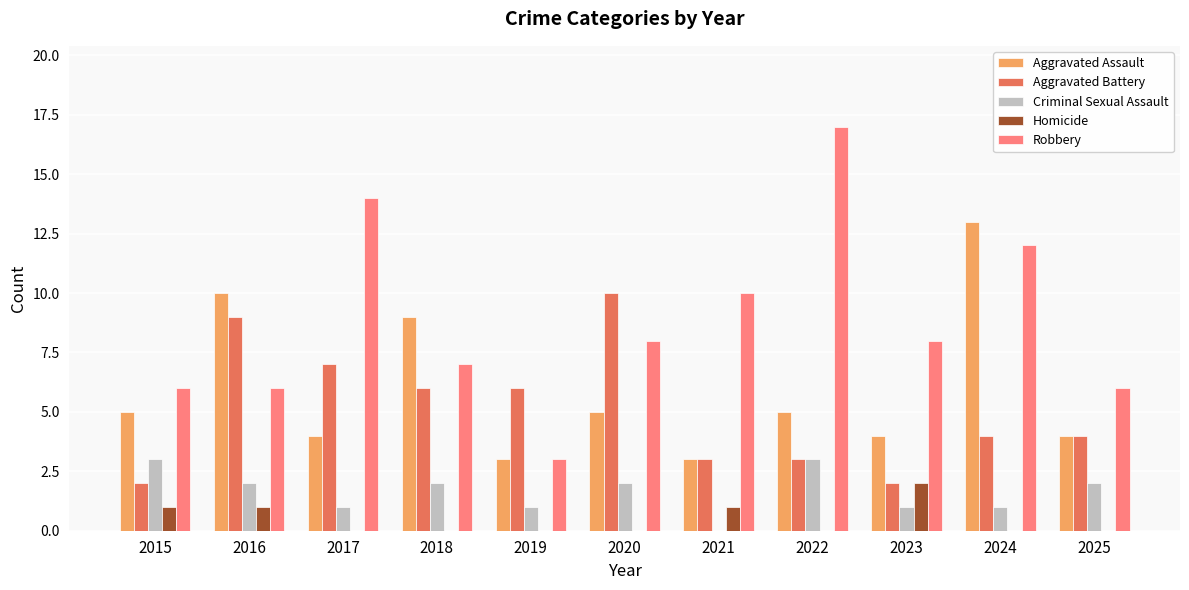

How many categories are shown in the chart?

11